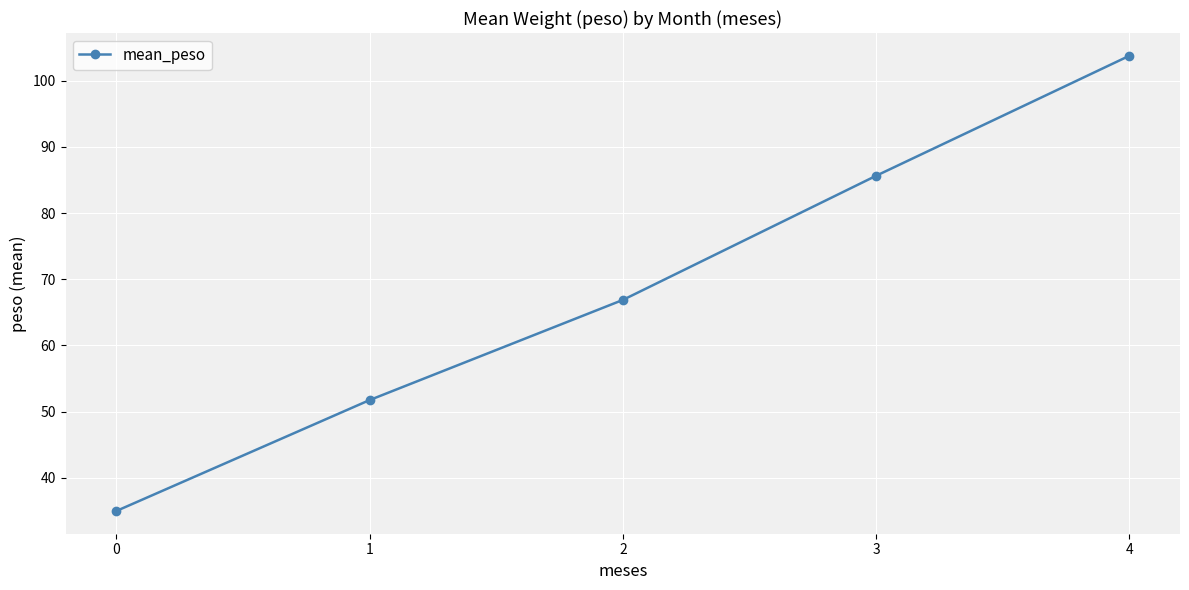

Reading left to right, what are all the values shown in this chart?

35.0	51.8	66.9	85.6	103.8